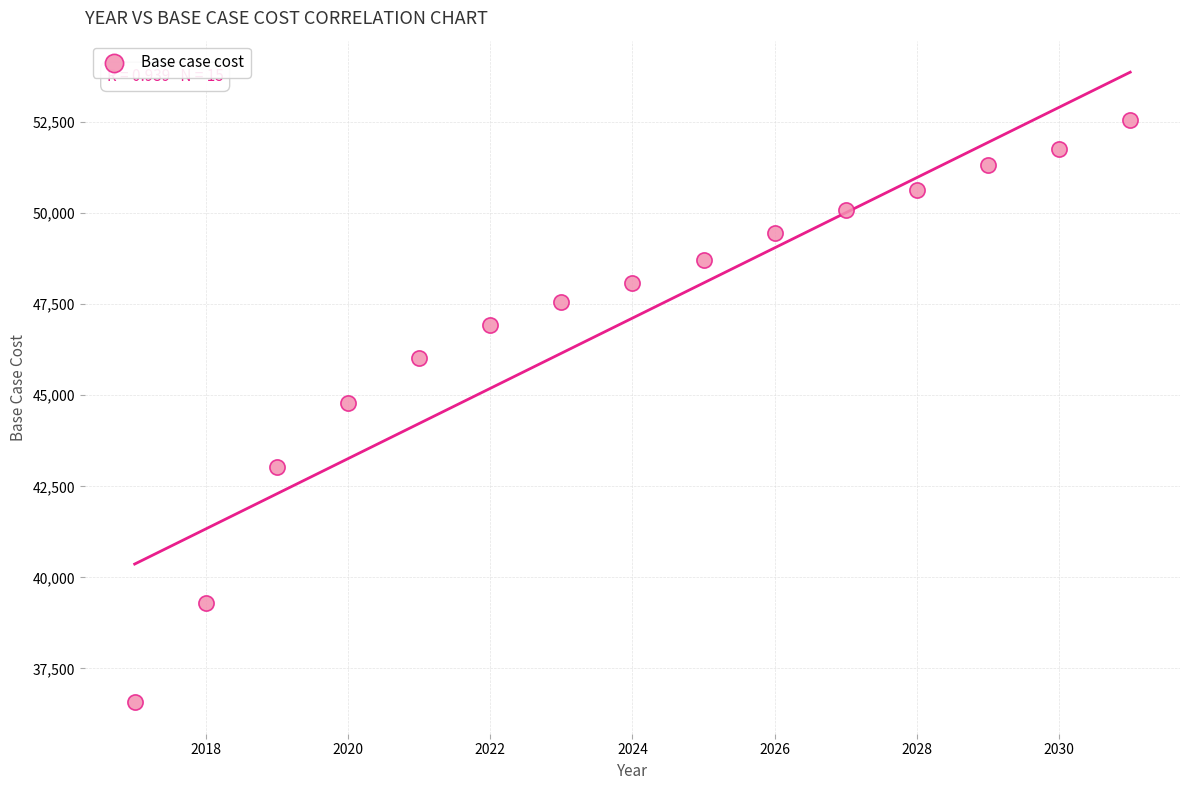

What Y value in the scatter plot is closest to 44557?

44781.9